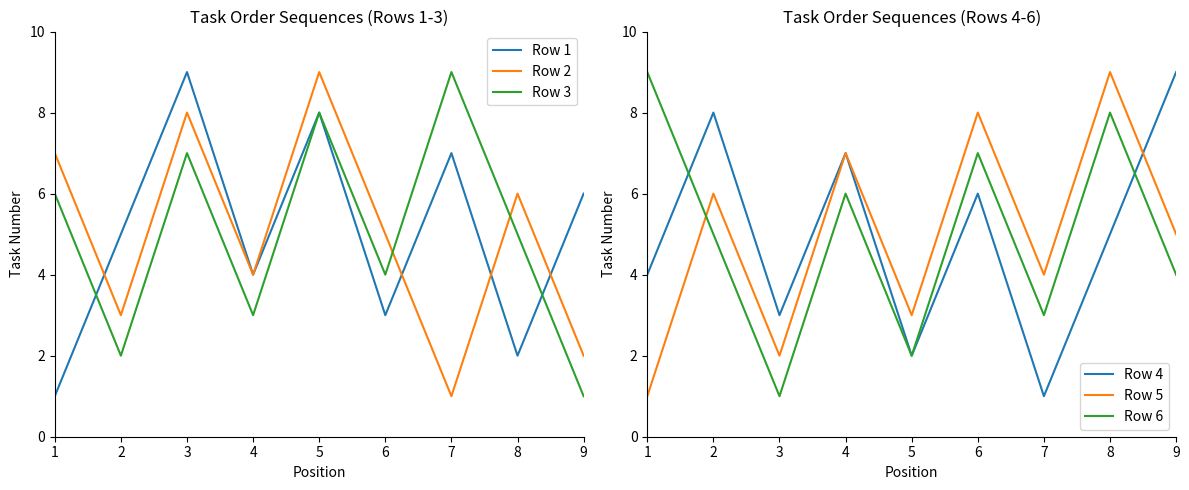

What is the value of the Row 1 point at the 4th from the left?

4